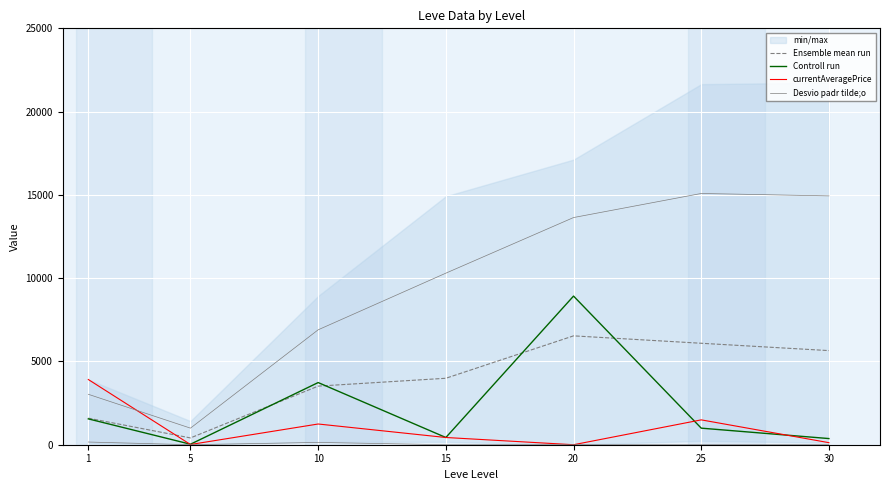

List the labels in order of currentAveragePrice value, largest first.

1, 25, 10, 15, 30, 5, 20